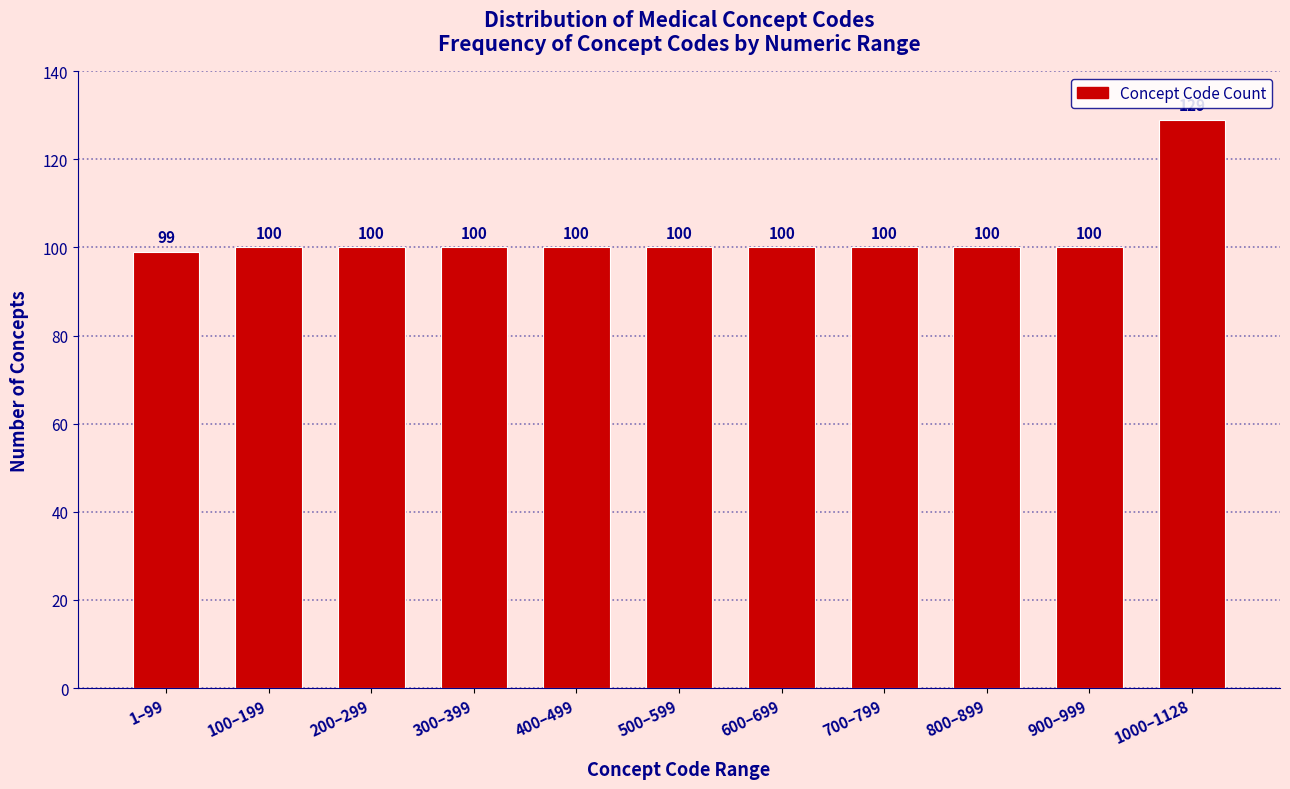

Reading left to right, what are all the values shown in this chart?

99	100	100	100	100	100	100	100	100	100	129